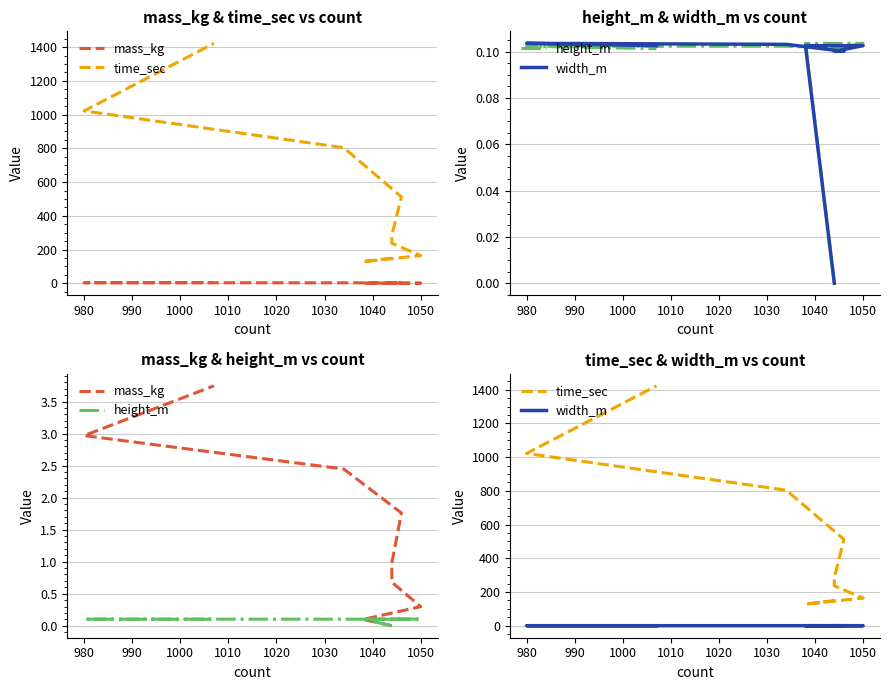

What is the sum of all width_m values?

0.8